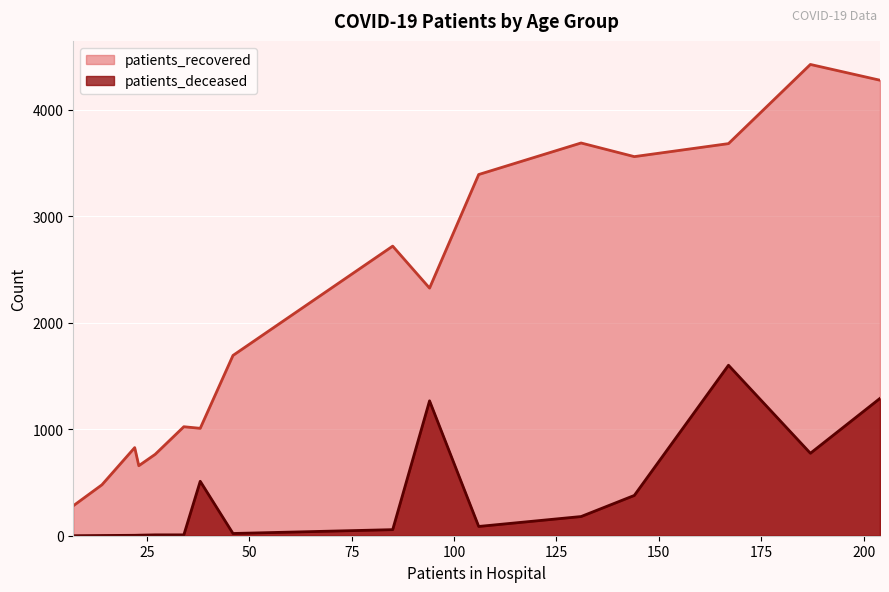

The patients_deceased series shows 2 at 25 - 29. True or false?

True